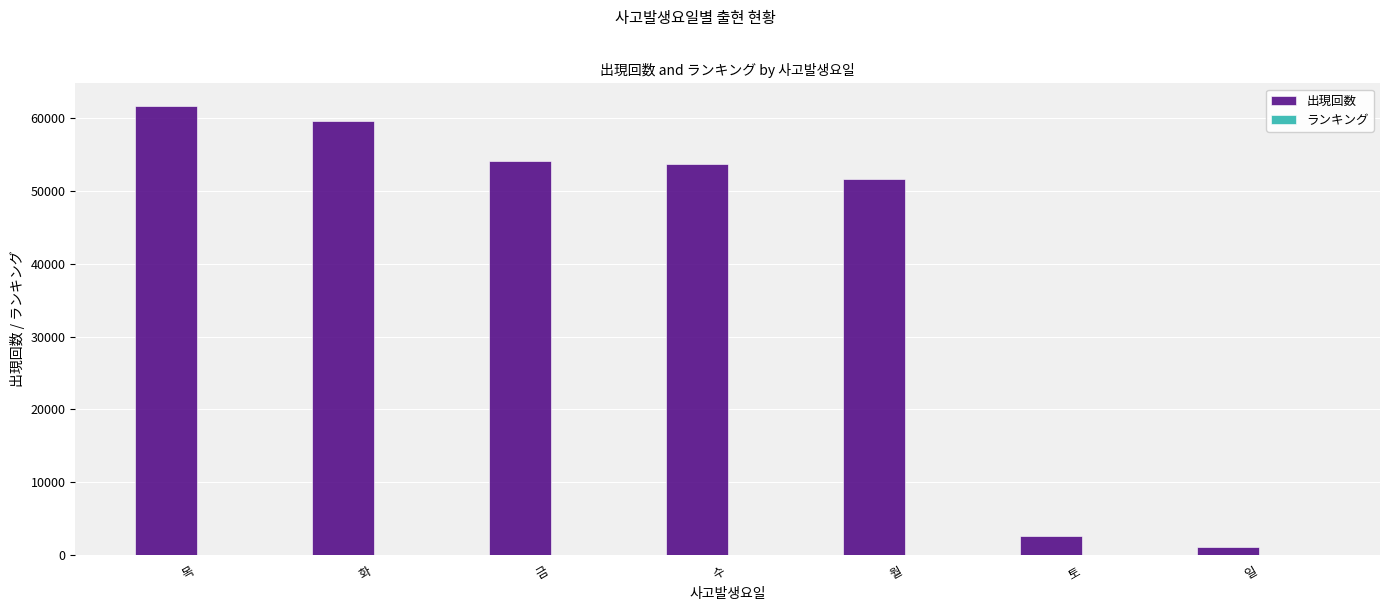

What is the spread (max minus min) of values at 금?

54083